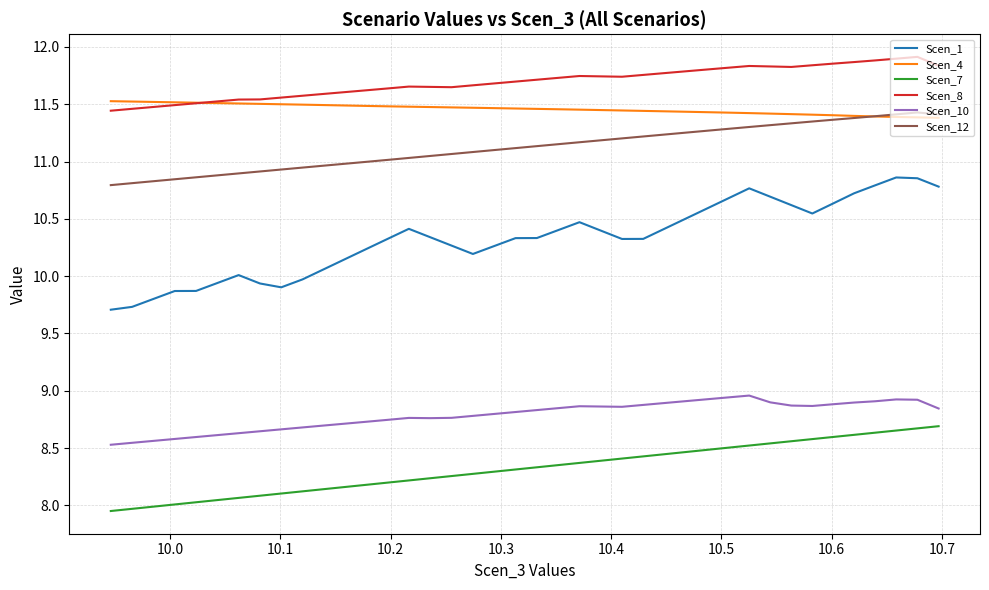

True or false: Scen_1 and Scen_8 intersect in this chart.

False